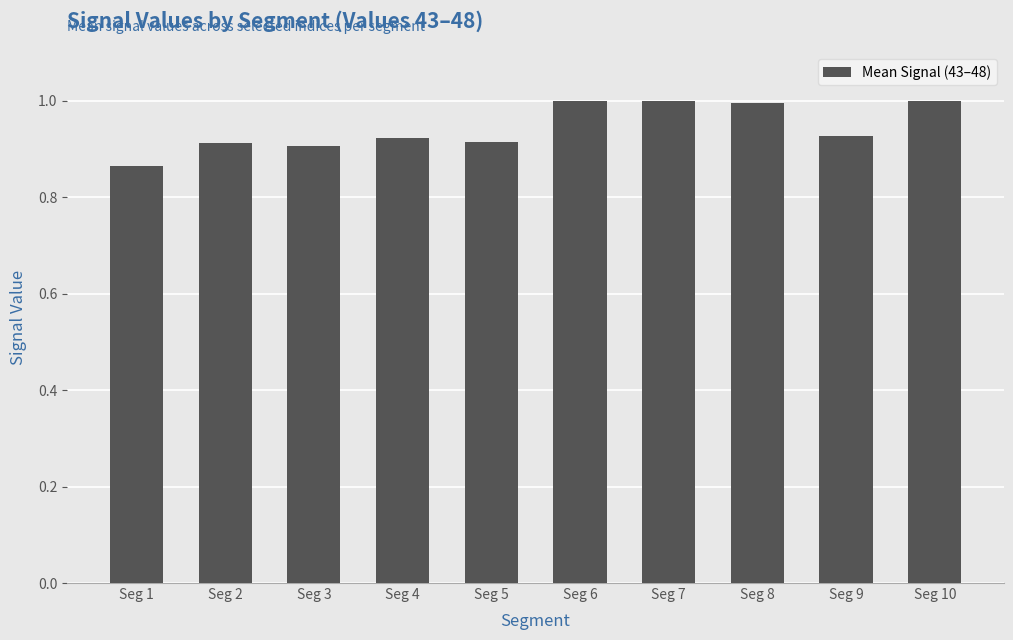

True or false: the data shows 1.6 at Seg 3.

False